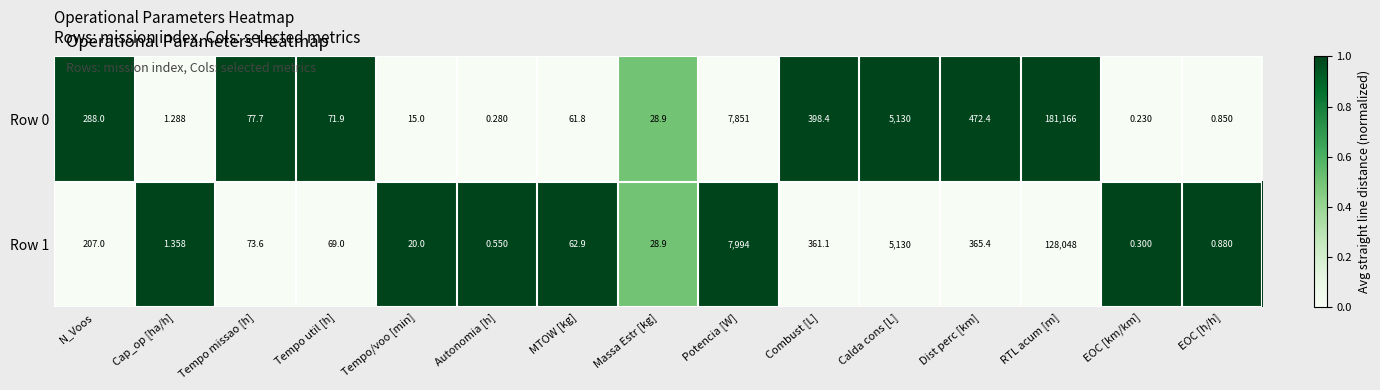

At which category is the sum across all series the highest?

RTL acum [m]